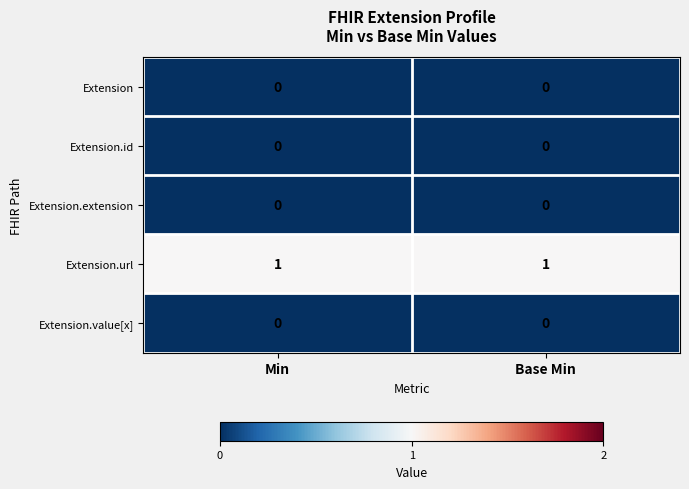

What is the total value across all series at Min?

1